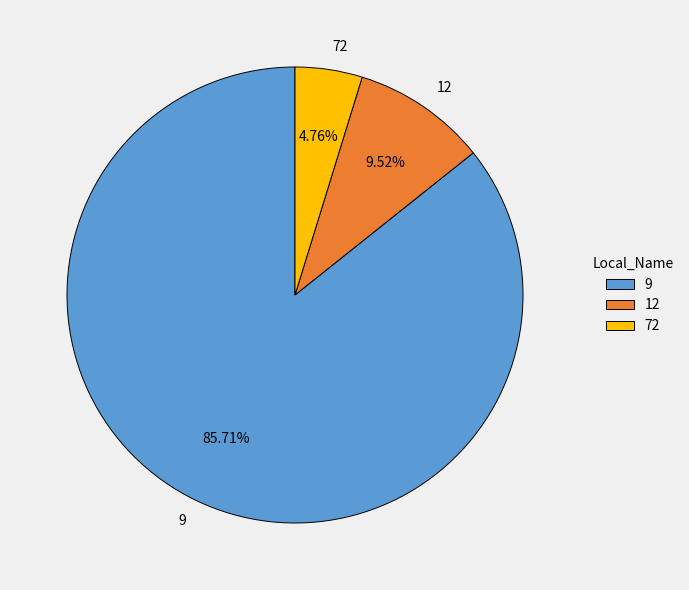

Rank the categories by value from highest to lowest.

9, 12, 72